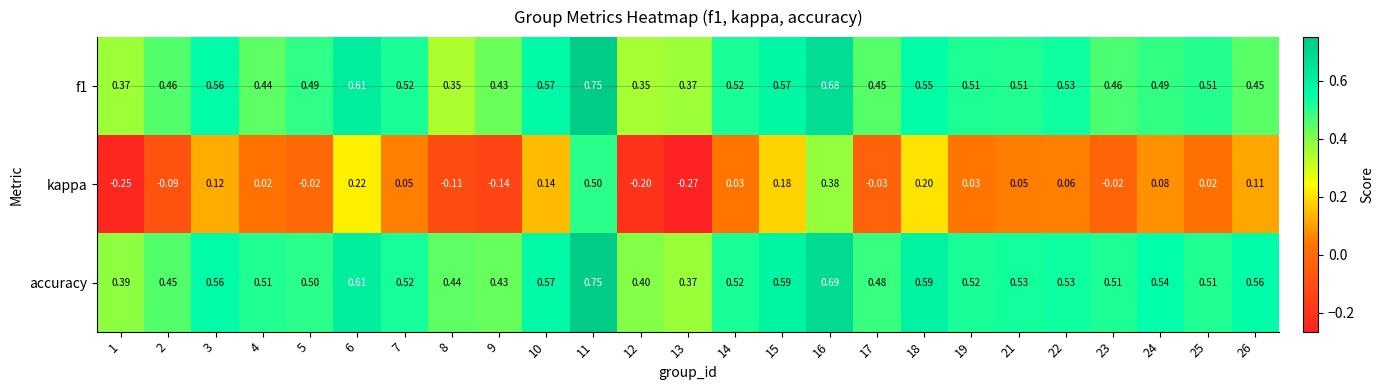

Is the value of f1 at 6 greater than the value of accuracy at 2?

Yes